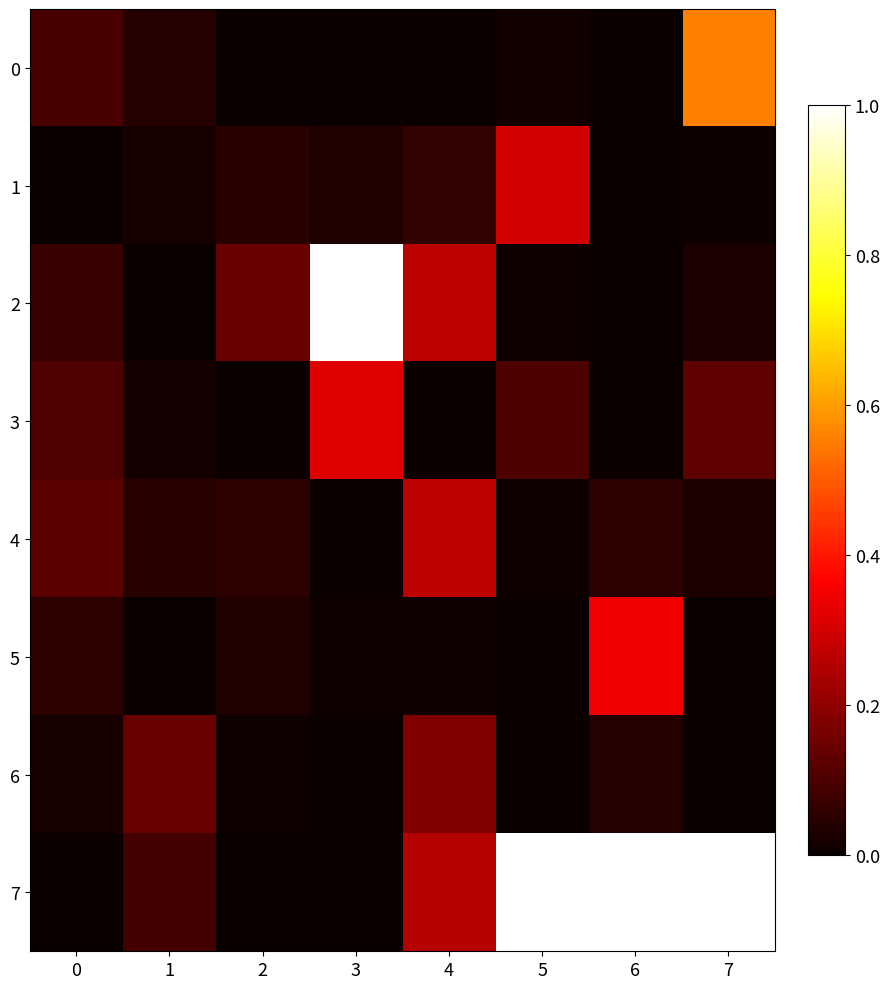

What is the average value of the 4 series?

0.1